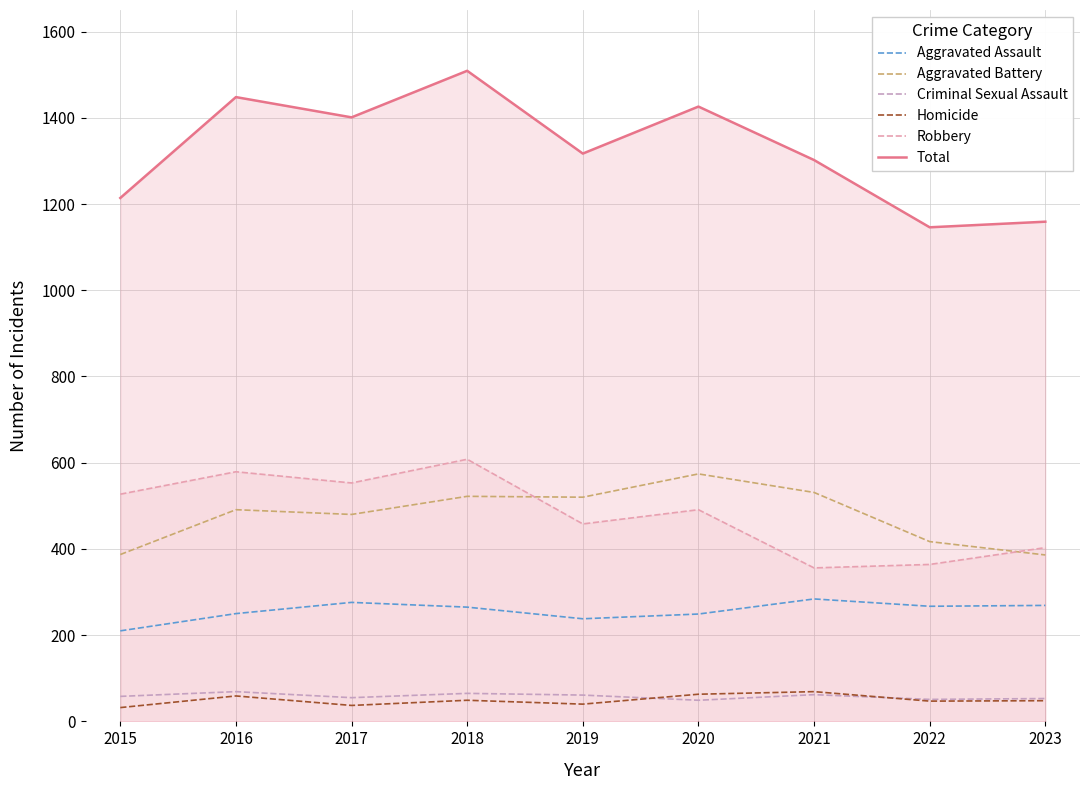

What is the minimum value shown in the chart?

32